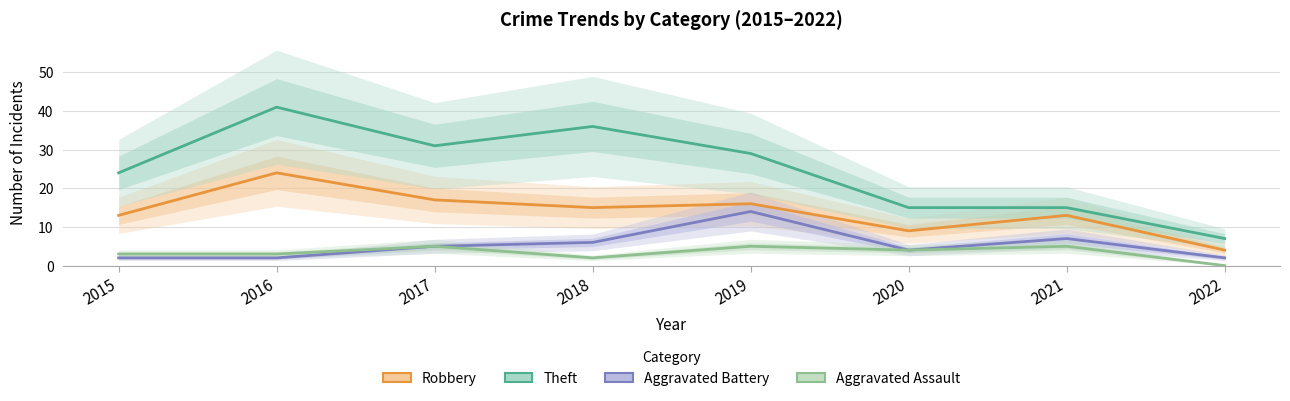

At how many categories does at least one series exceed 31?

2